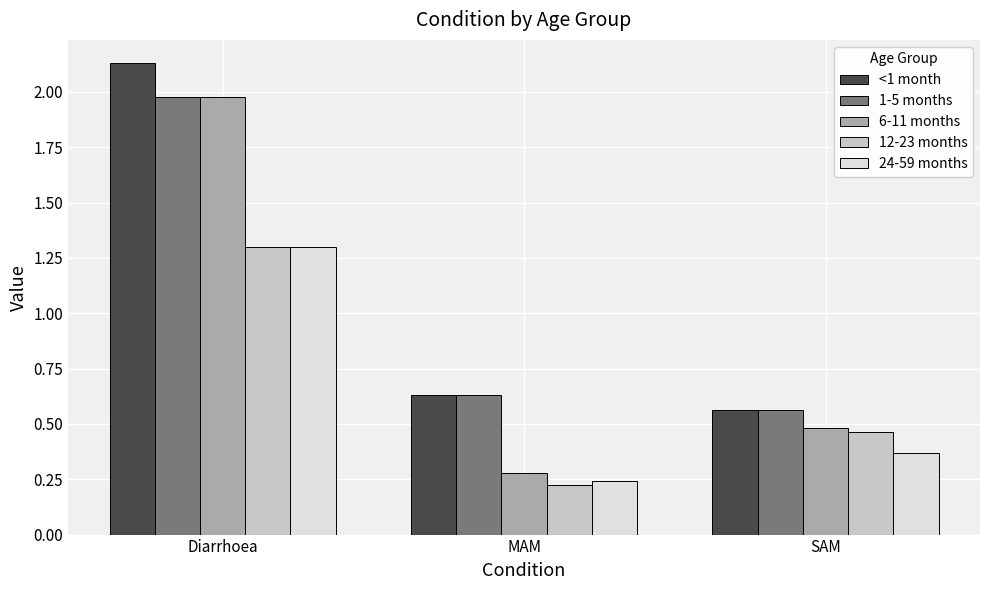

What is the difference between the maximum and minimum values in the 6-11 months series?

1.7